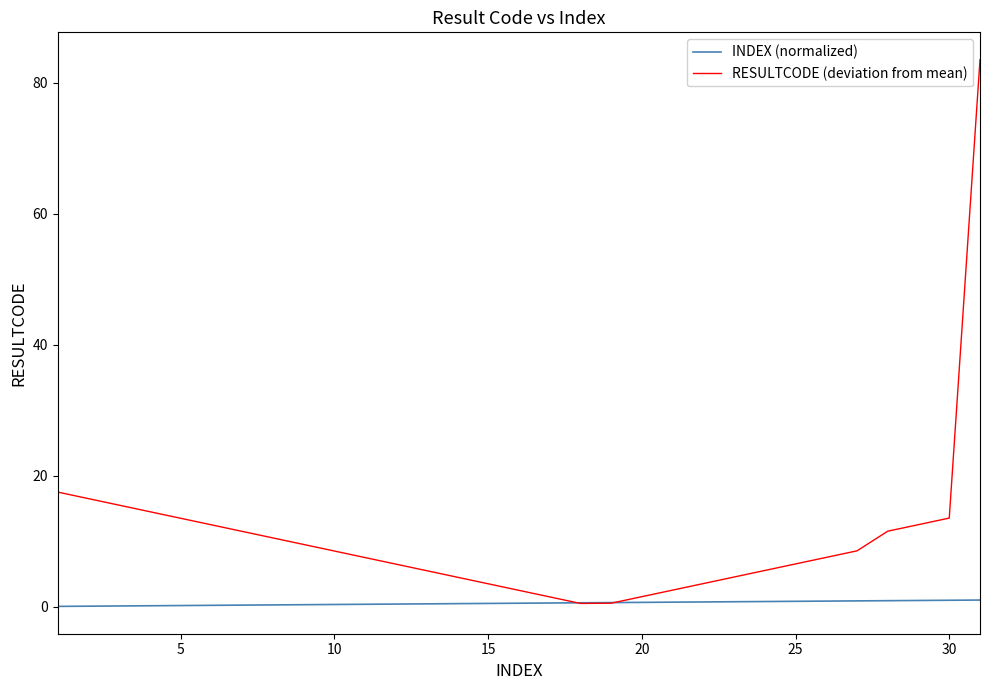

Which series has the largest total across all categories?

RESULTCODE (deviation from mean)